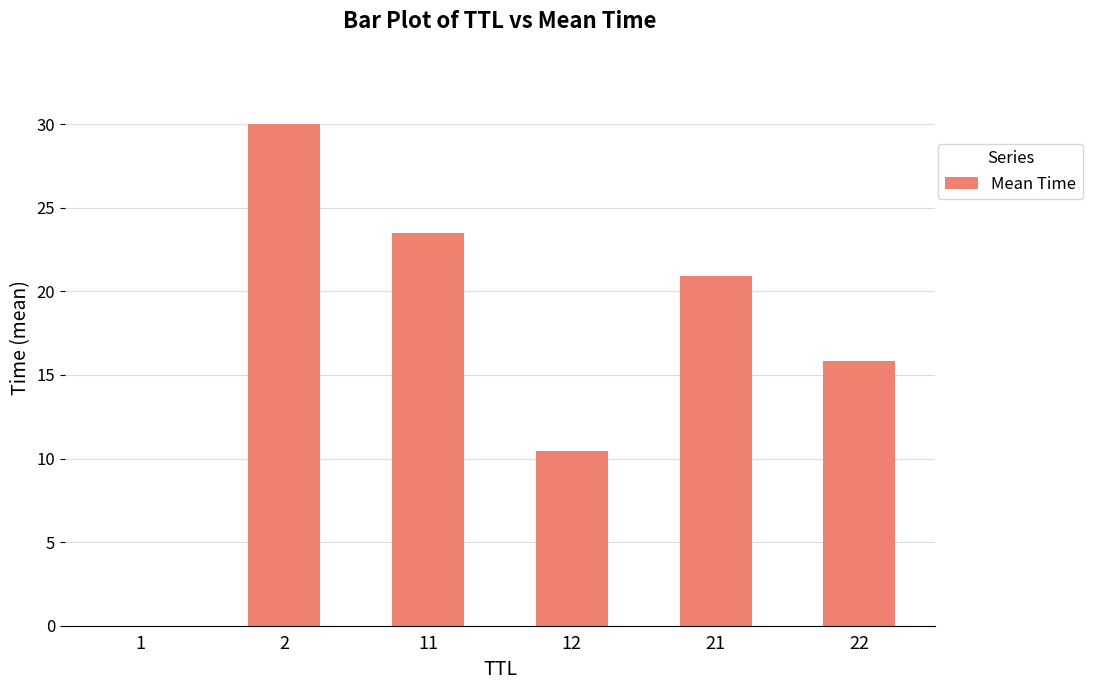

How many data points are above 20?

3